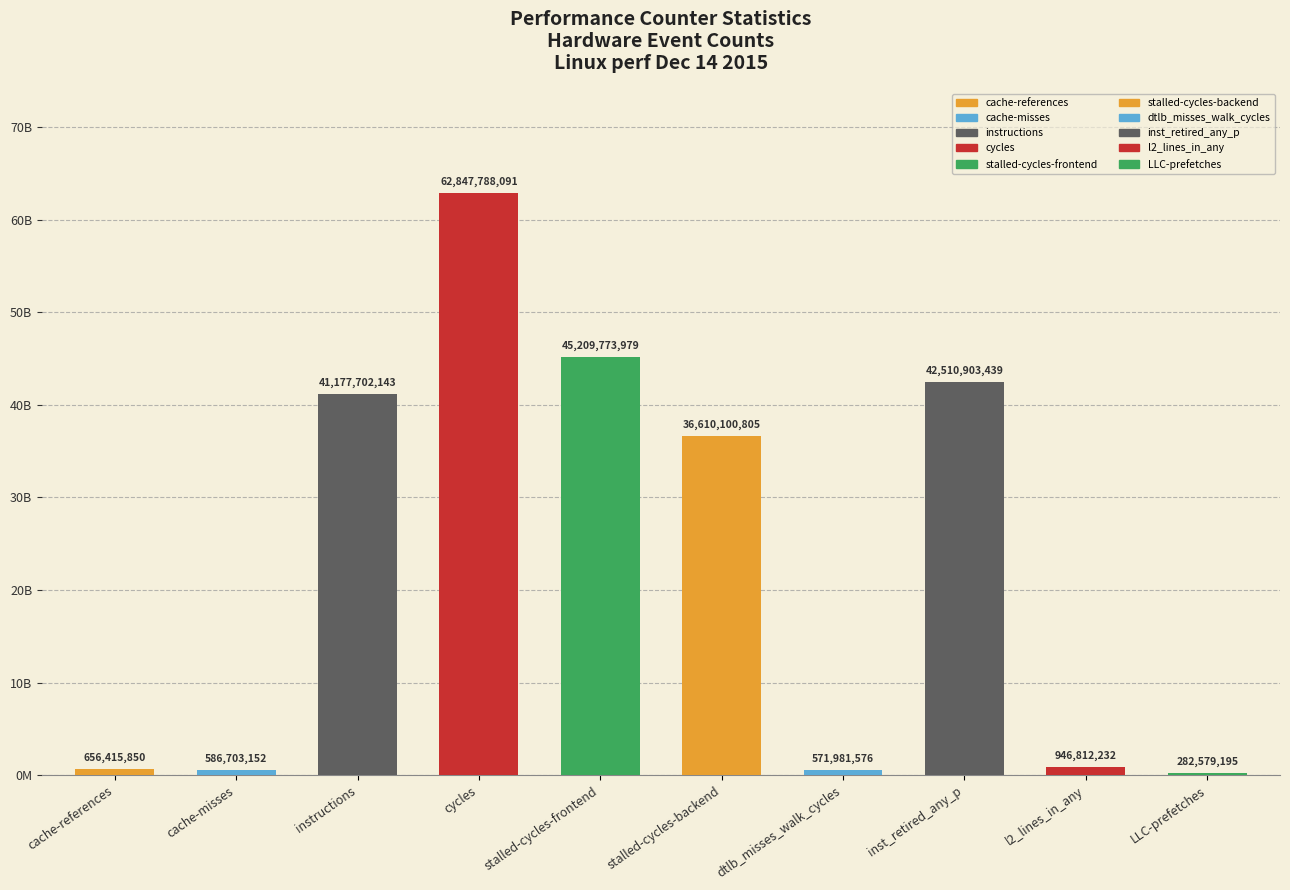

What is the label of the 8th bar from the right?

instructions